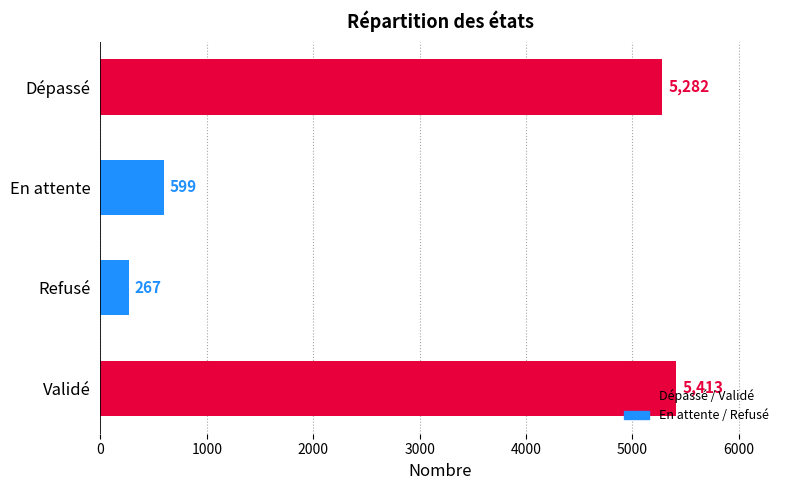

The chart shows a value of 8015 at Validé. True or false?

False